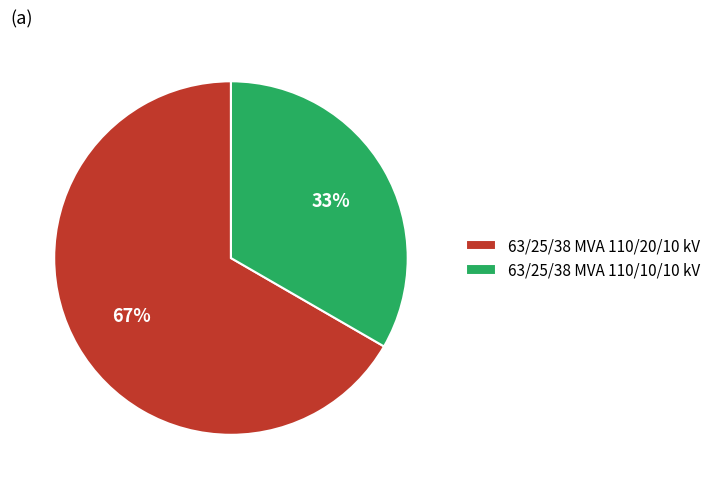

How many slices are in this pie chart?

2